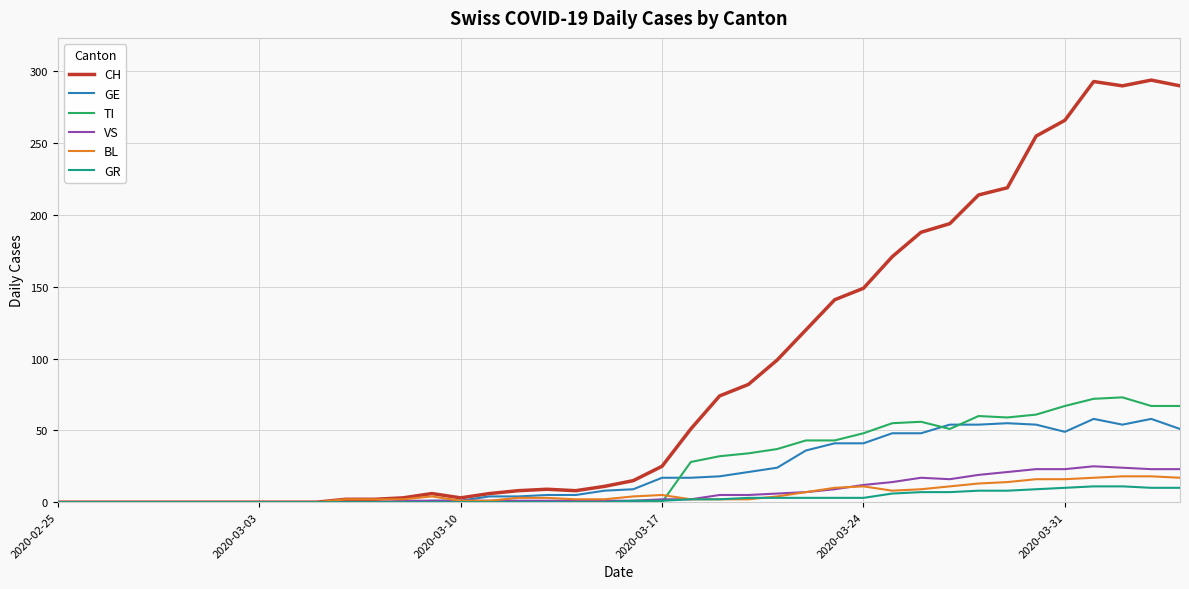

What is the greatest value displayed?

294